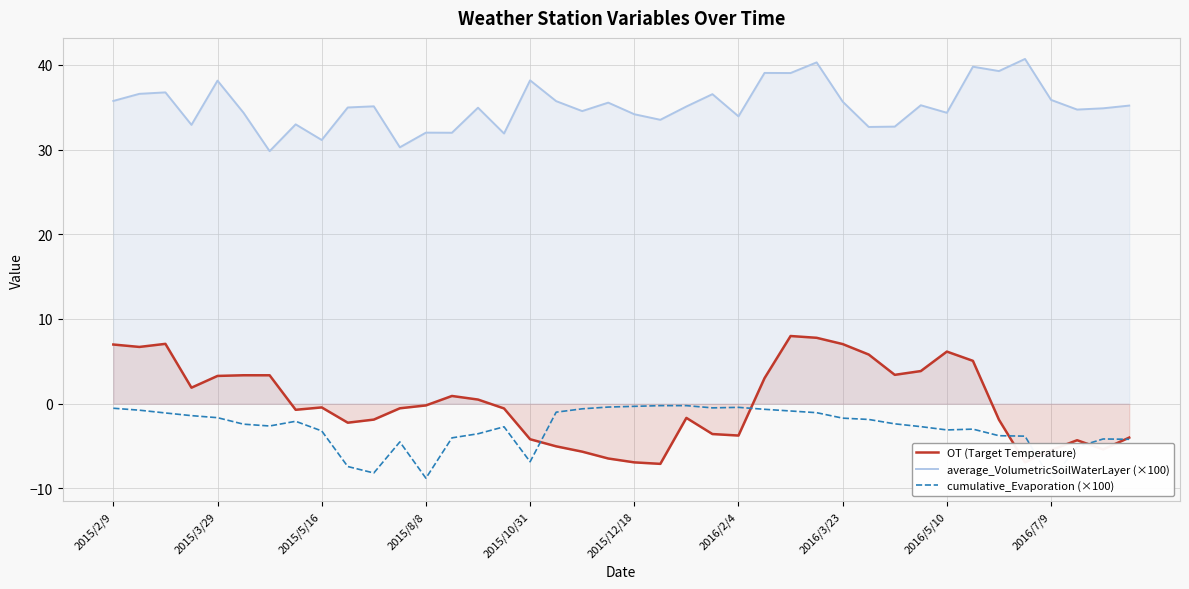

After their last crossing, which series has the higher values: cumulative_Evaporation (×100) or OT (Target Temperature)?

OT (Target Temperature)